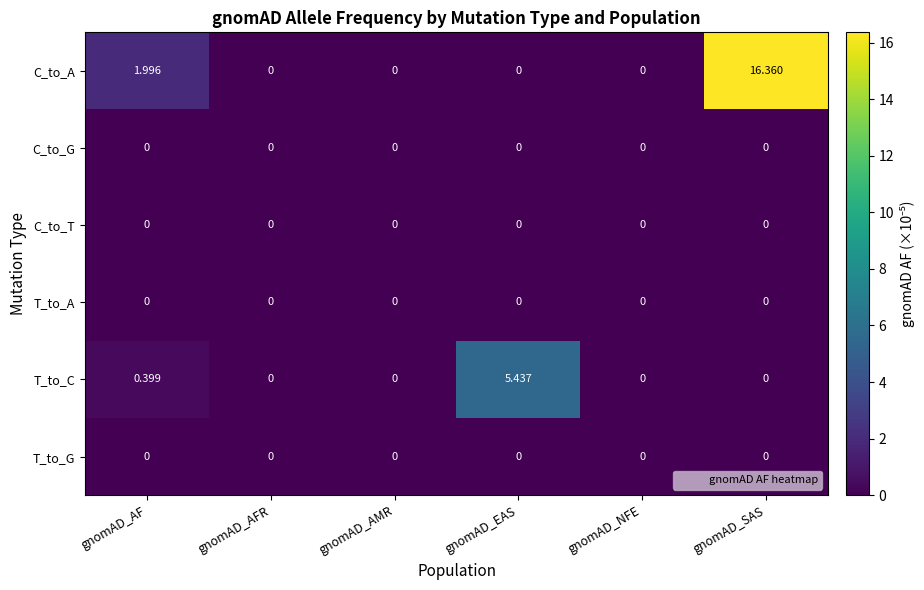

What is the greatest value displayed?

16.4